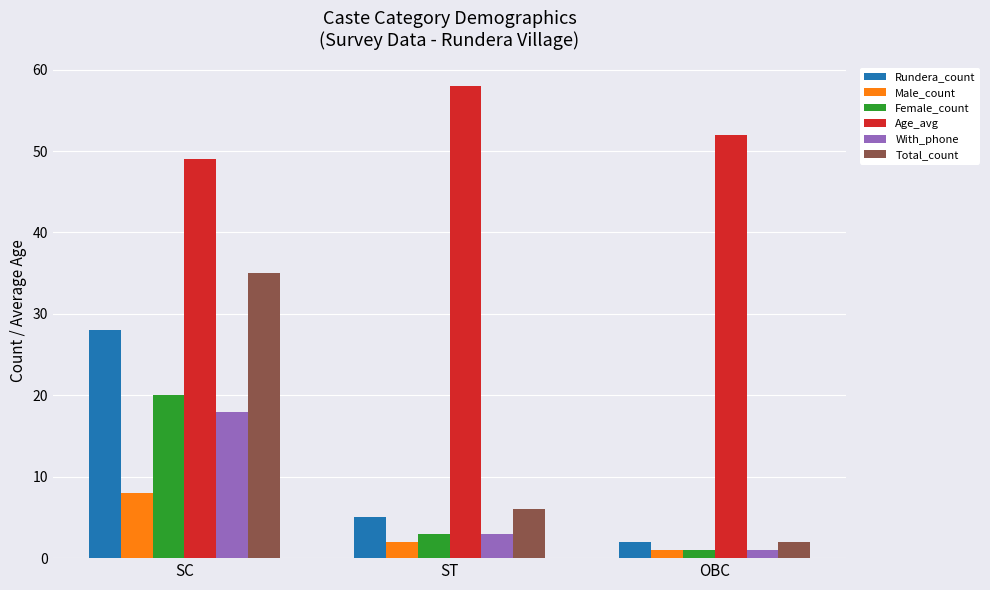

The value of Age_avg at ST is 25. True or false?

False